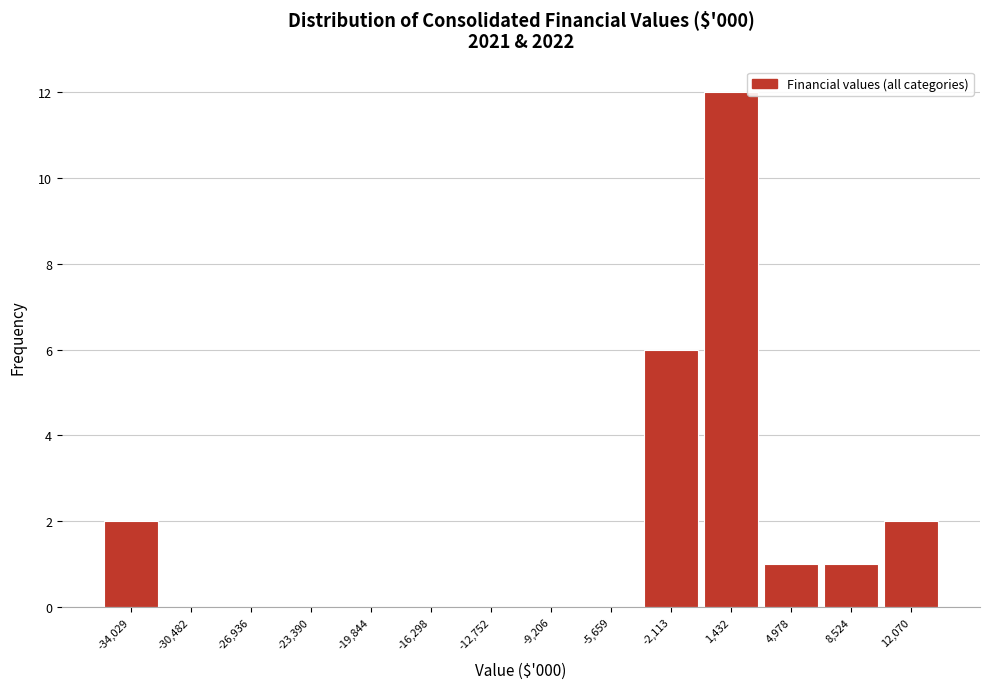

Reading right to left, transcribe all the data shown in this chart.

12,070=2	8,524=1	4,978=1	1,432=12	-2,113=6	-5,659=0	-9,206=0	-12,752=0	-16,298=0	-19,844=0	-23,390=0	-26,936=0	-30,482=0	-34,029=2